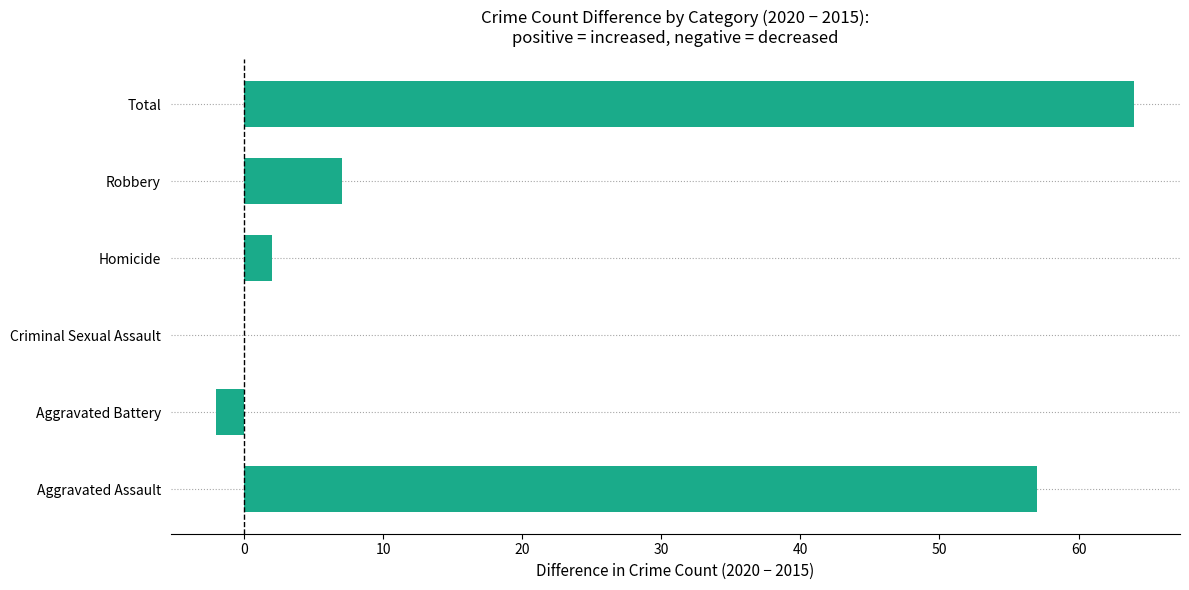

Between Total and Homicide, which is larger?

Total